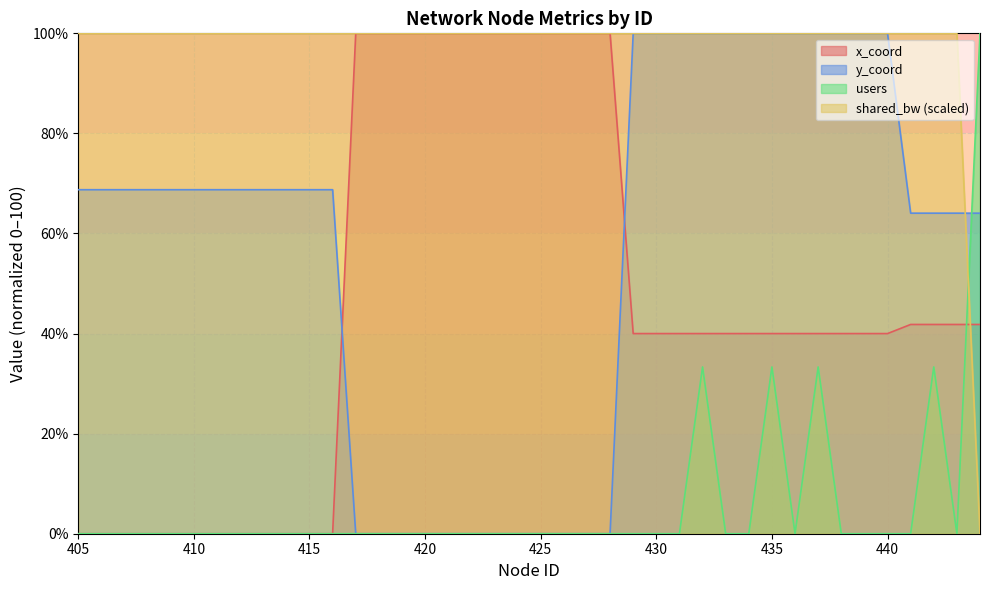

In users, how many points are lower than both neighbors (excluding endpoints)?

2